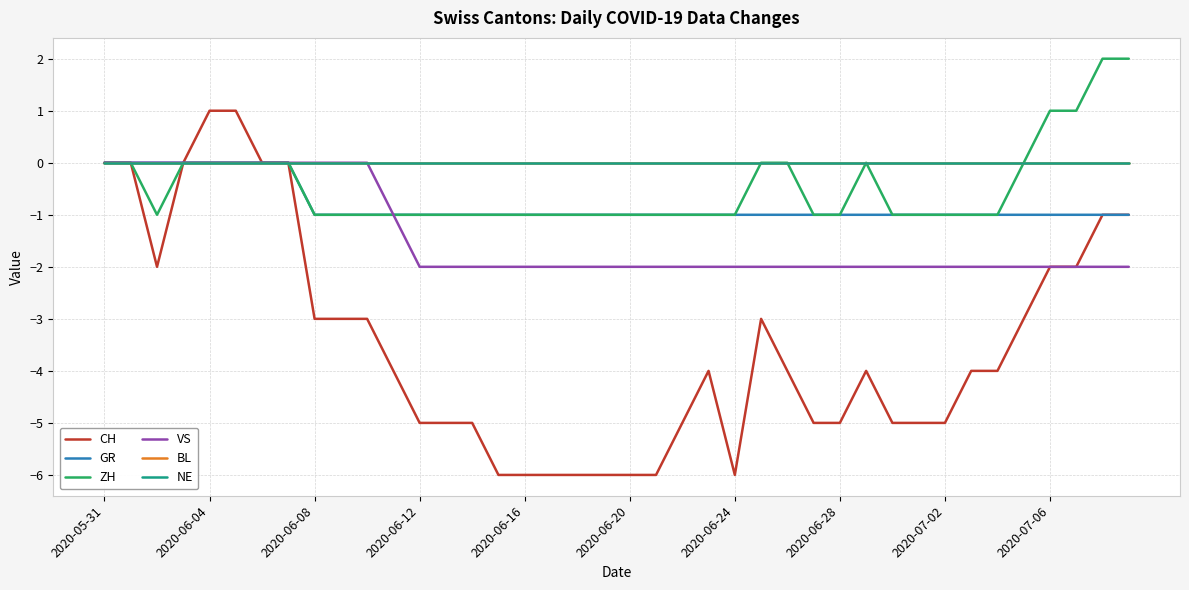

True or false: NE and BL cross at least once.

False